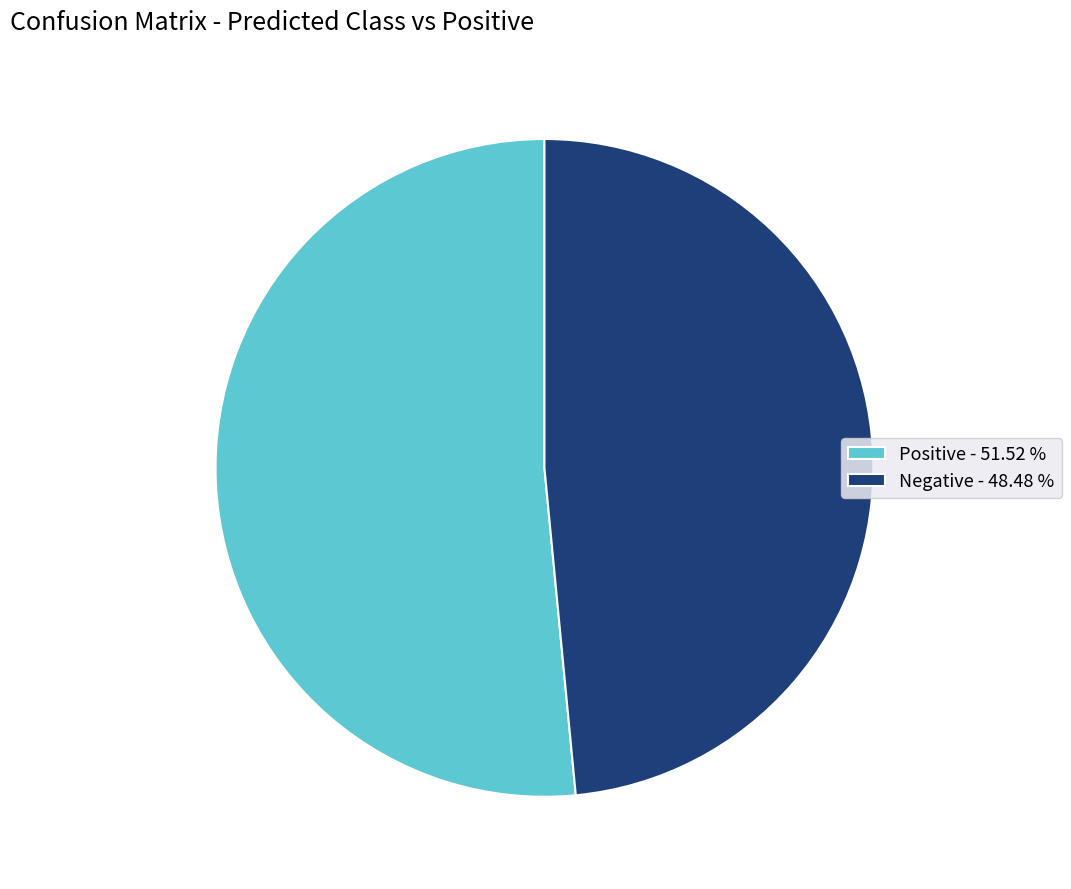

Do Positive and Negative together represent more than half of the pie?

Yes